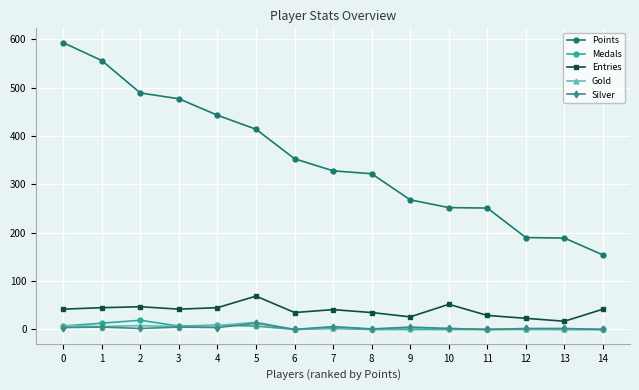

Is the value of Entries at 12 greater than the value of Medals at 14?

Yes